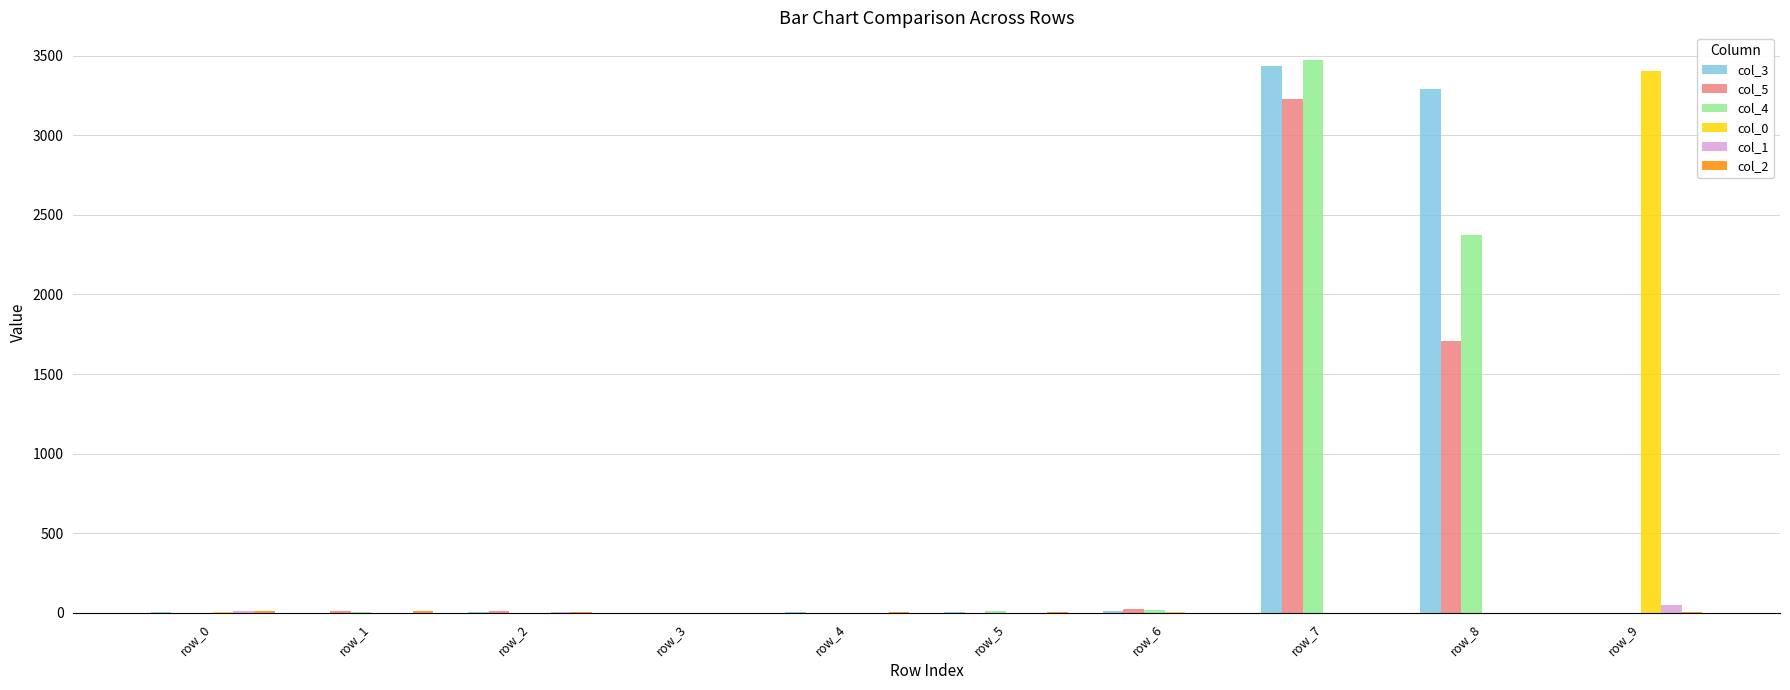

At which label does col_0 reach its peak?

row_9